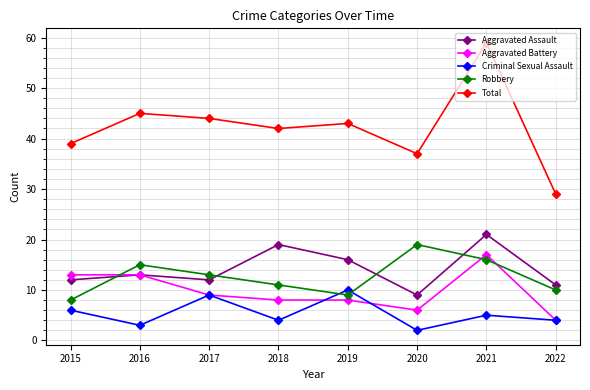

What is the difference between the highest and lowest values at 2021?

54